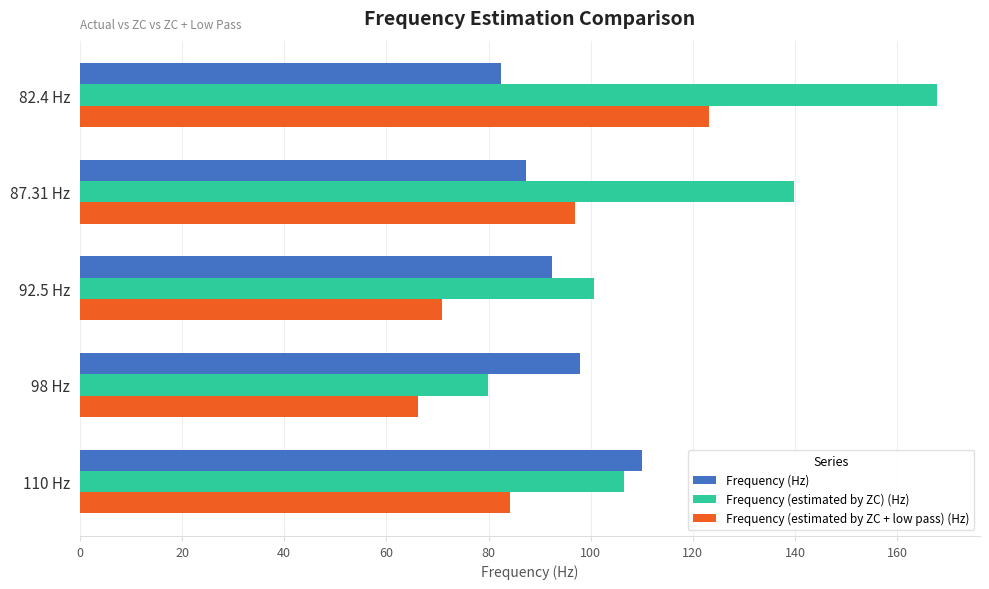

What is the smallest value displayed?

66.2